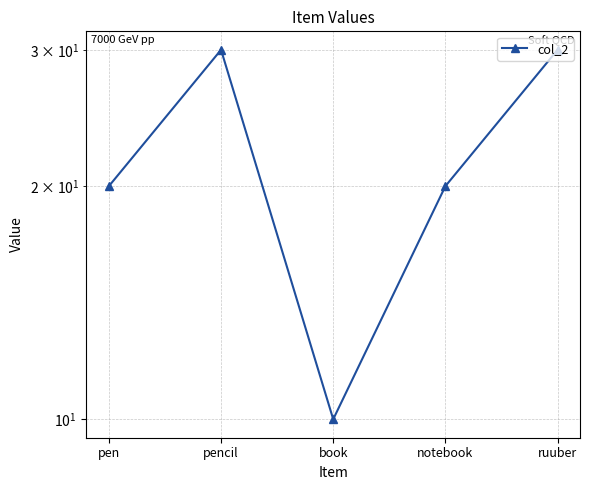

List the labels in order of value, smallest first.

book, pen, notebook, pencil, ruuber